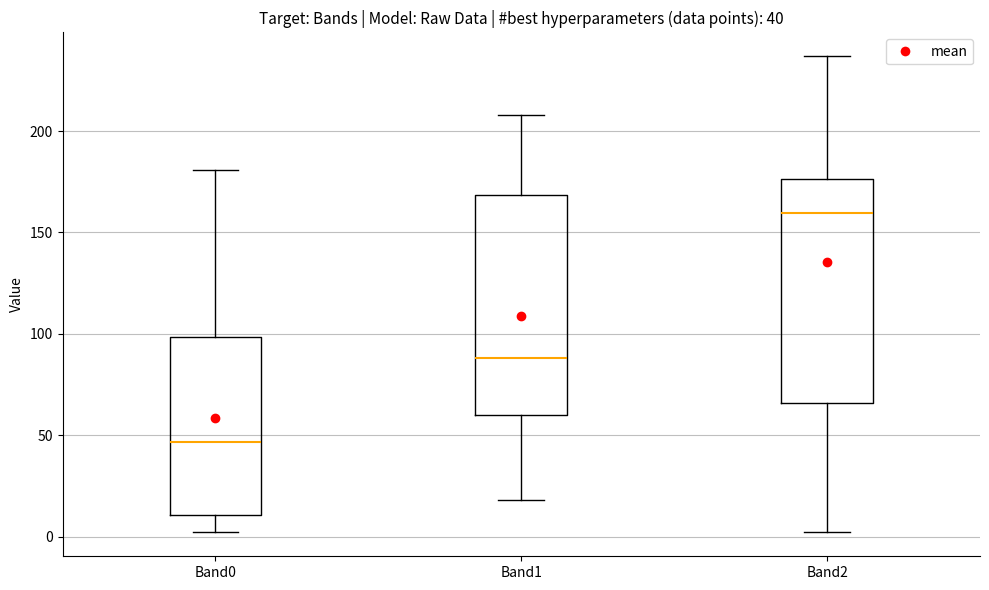

Which box has the lowest median line?

Band0